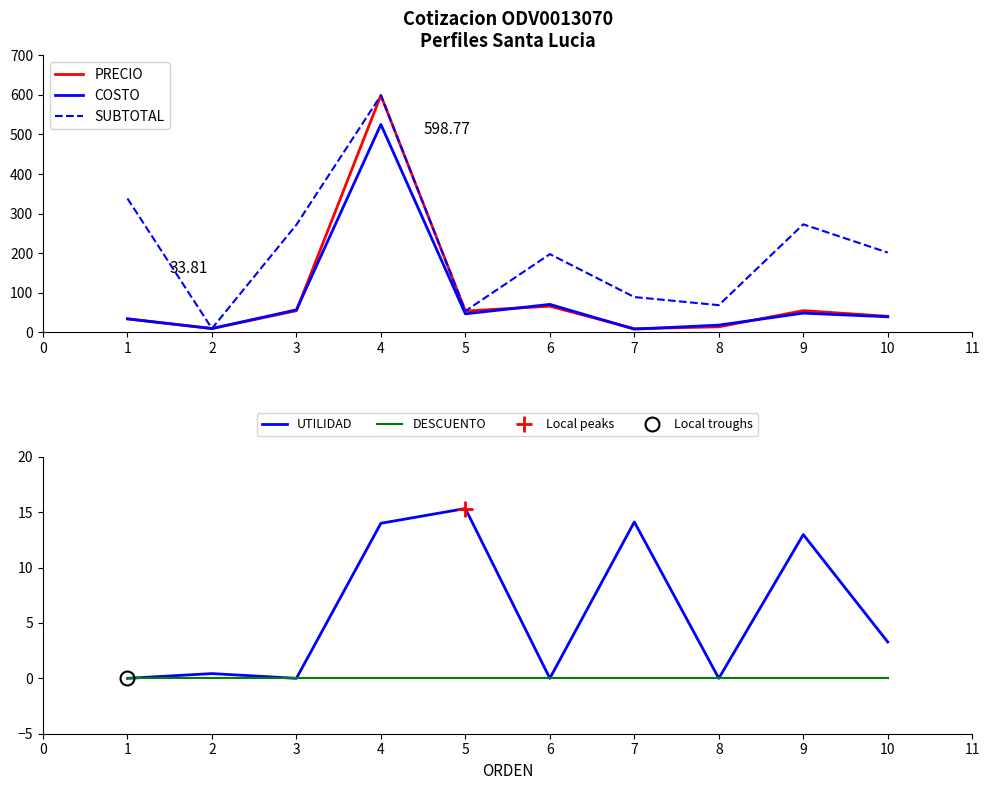

What is the difference between the PRECIO values at 1 and 10?

6.5